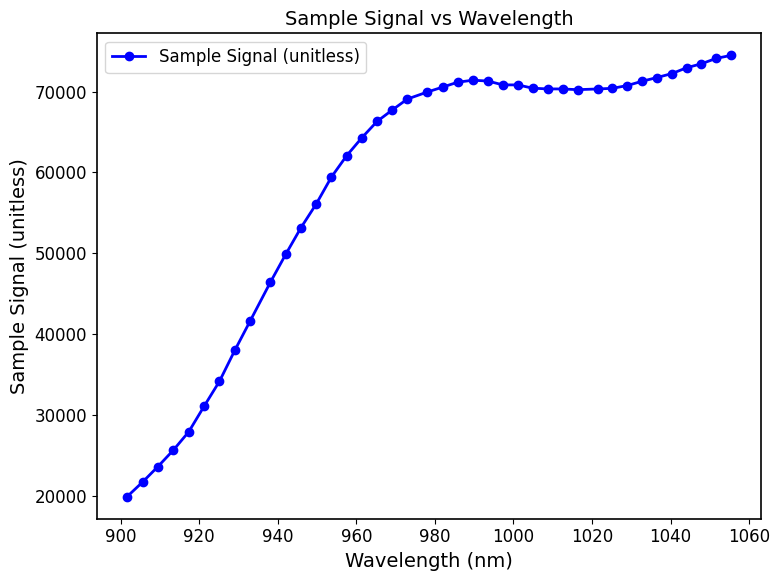

What is the maximum value shown in the chart?

74482